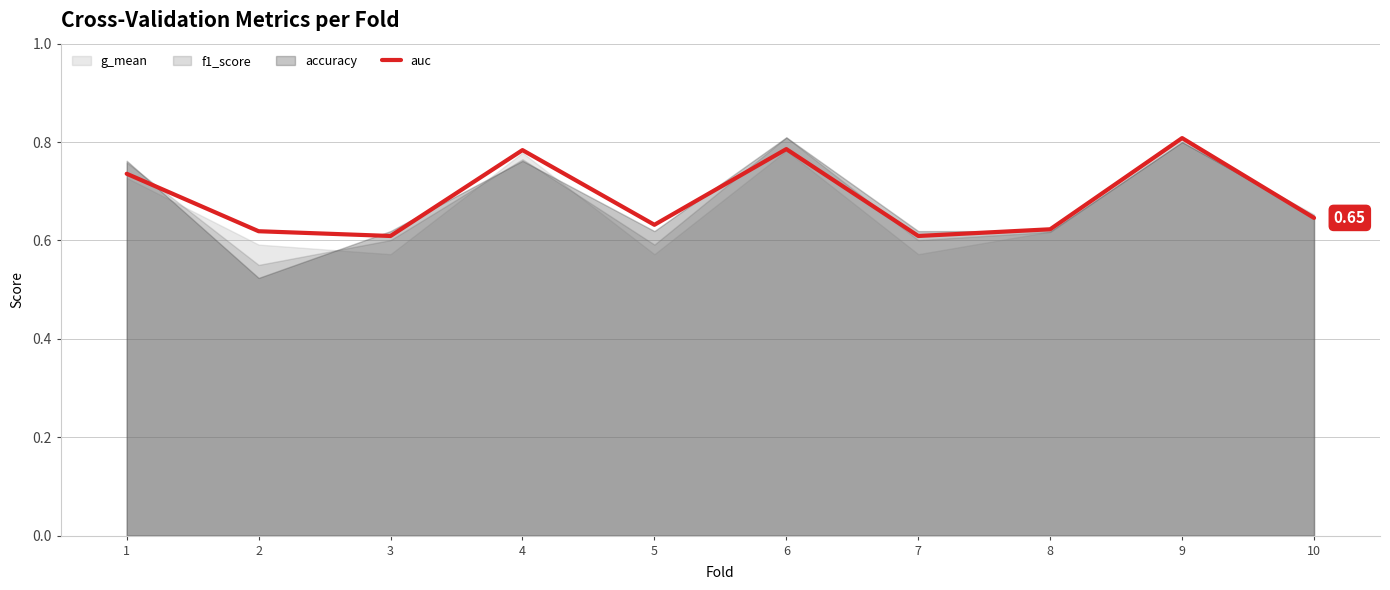

Where is the first local maximum?

4